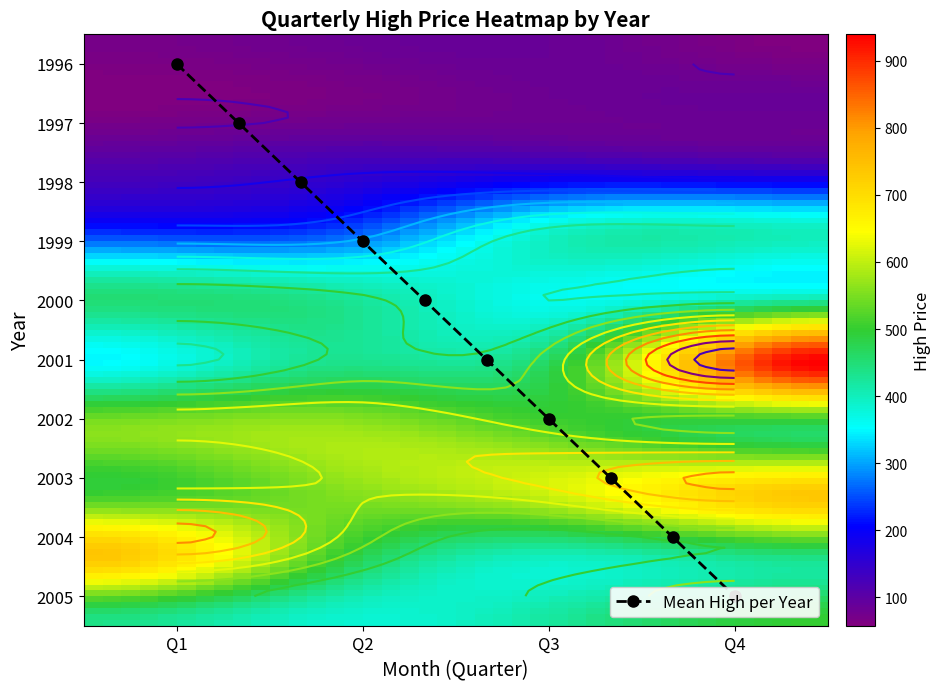

What is the spread (max minus min) of values at 1?

677.3